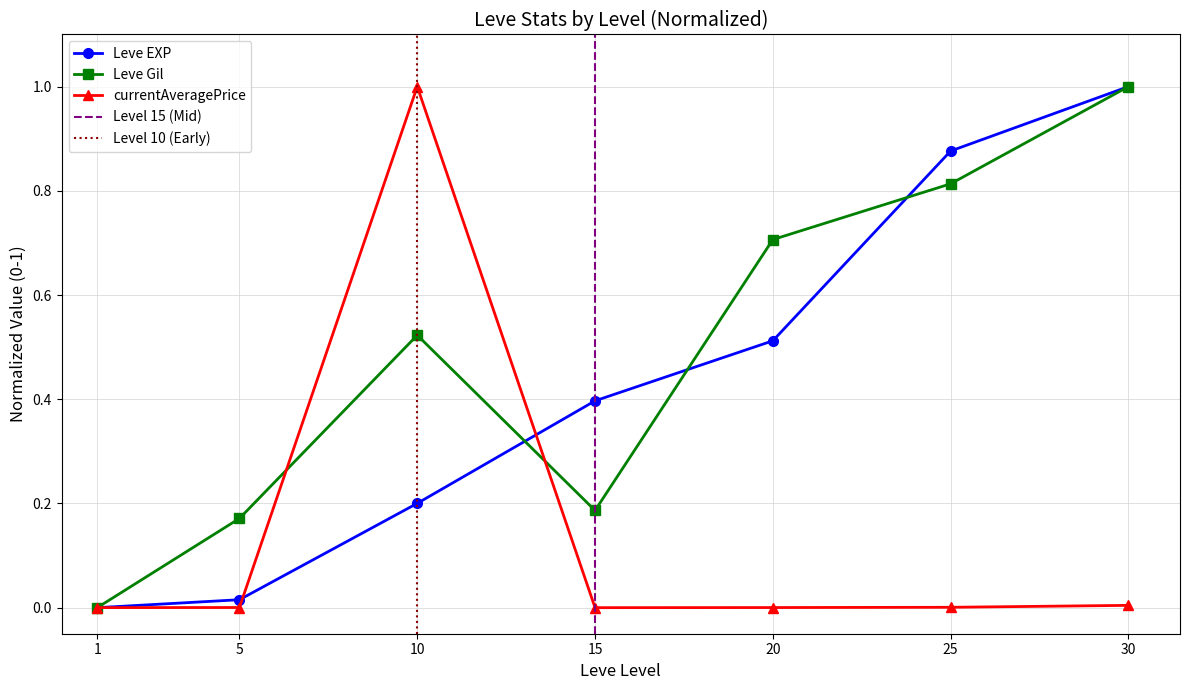

What is the value of the Leve EXP point at the 6th from the left?

0.9